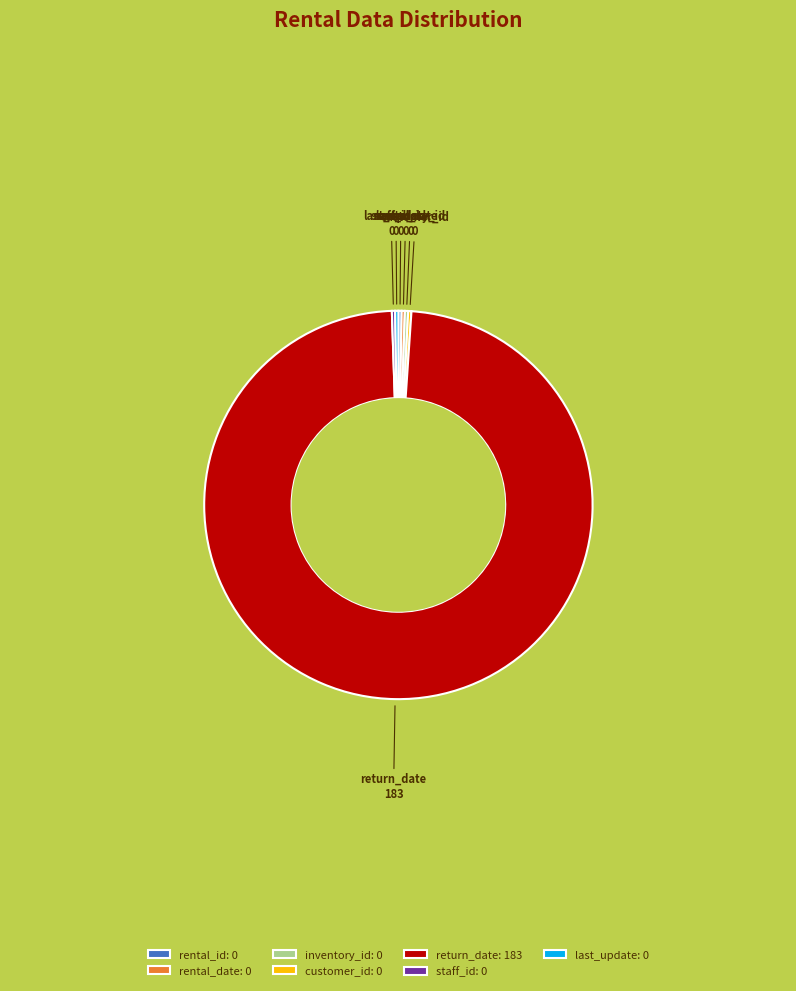

Is there any slice that represents more than half of the pie?

Yes